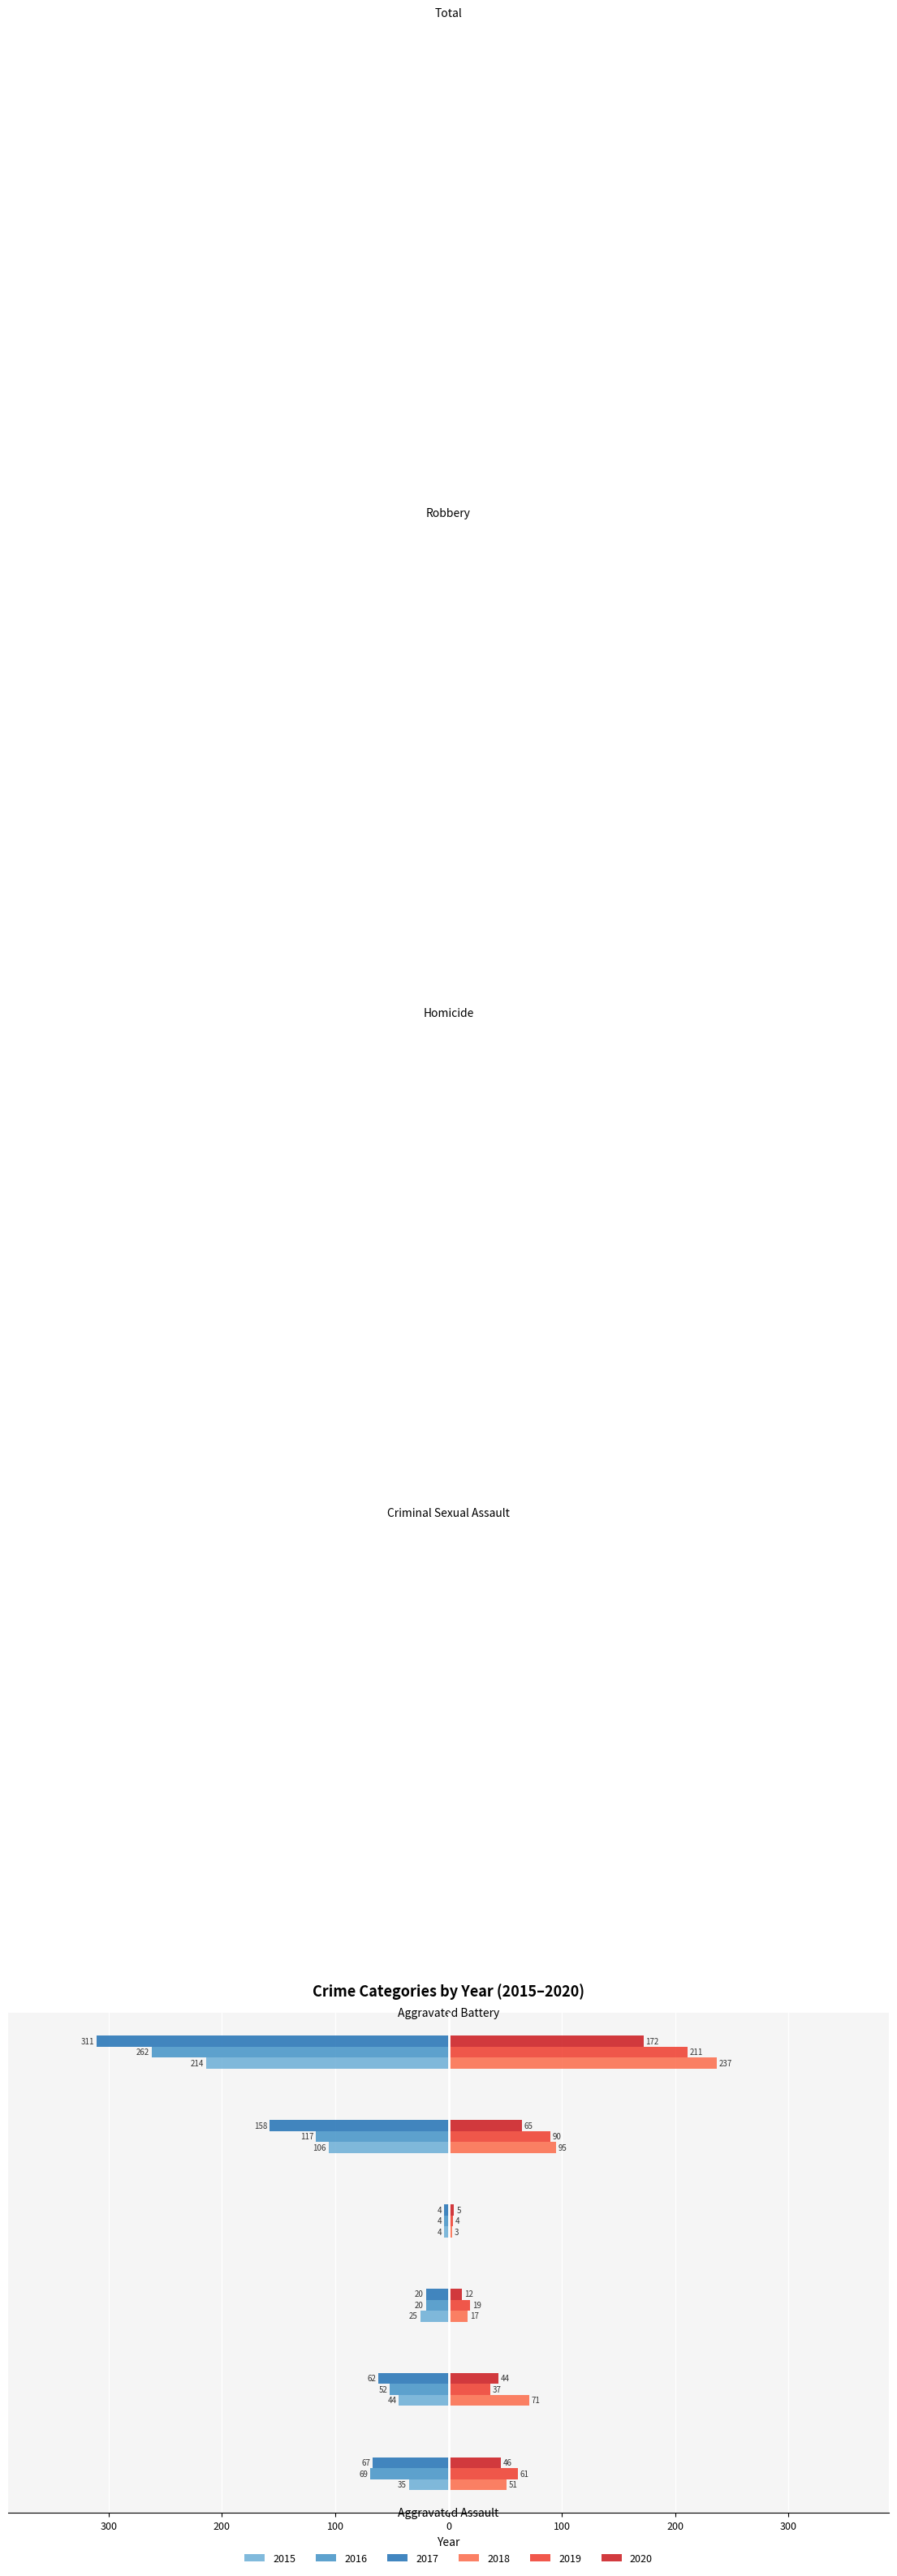

True or false: 2015 has a value of -6 at Homicide.

False